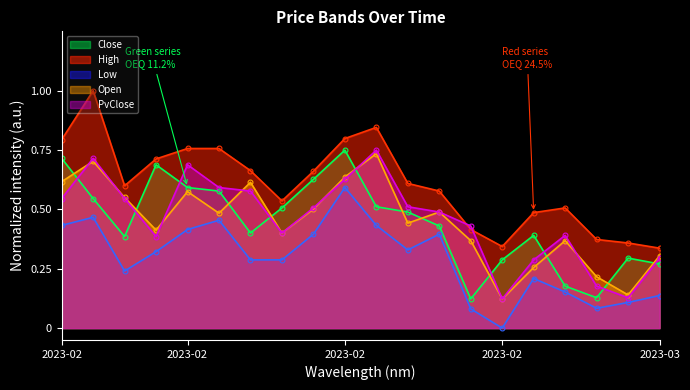

What is the spread (max minus min) of values at 2023-02?

0.4